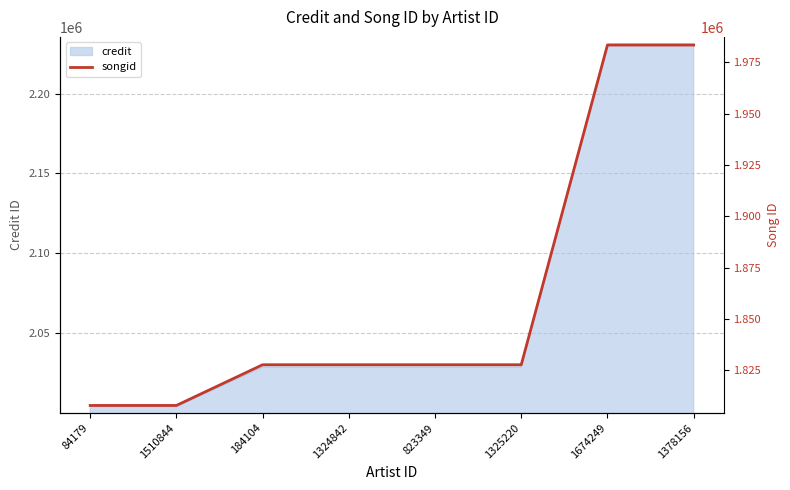

True or false: the data shows 3058343 at 184104.

False